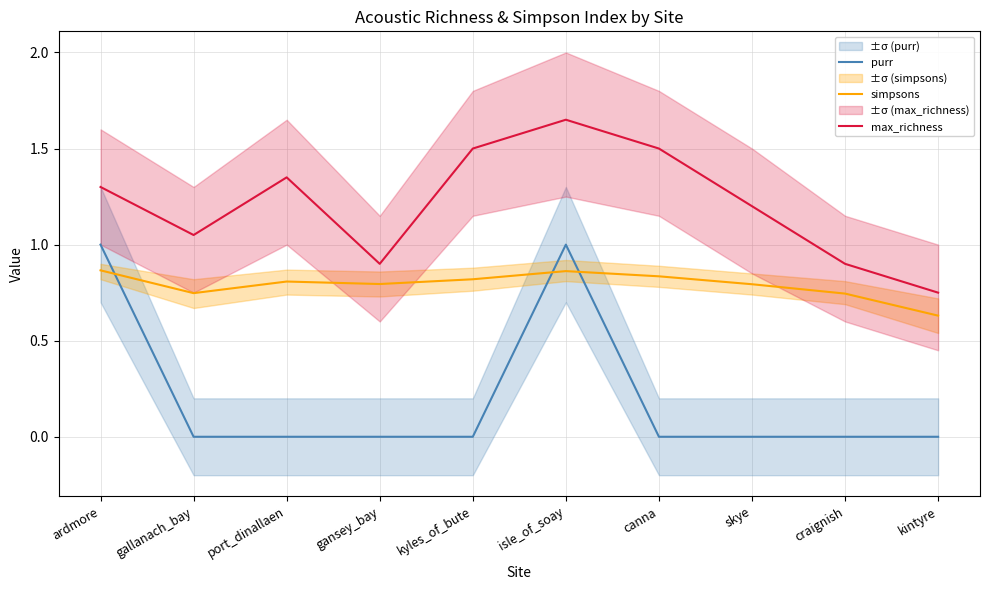

Reading right to left, what are all the values shown in this chart?

purr: kintyre=0.0	craignish=0.0	skye=0.0	canna=0.0	isle_of_soay=1.0	kyles_of_bute=0.0	gansey_bay=0.0	port_dinallaen=0.0	gallanach_bay=0.0	ardmore=1.0
simpsons: kintyre=0.6	craignish=0.7	skye=0.8	canna=0.8	isle_of_soay=0.9	kyles_of_bute=0.8	gansey_bay=0.8	port_dinallaen=0.8	gallanach_bay=0.7	ardmore=0.9
max_richness: kintyre=0.8	craignish=0.9	skye=1.2	canna=1.5	isle_of_soay=1.6	kyles_of_bute=1.5	gansey_bay=0.9	port_dinallaen=1.4	gallanach_bay=1.1	ardmore=1.3